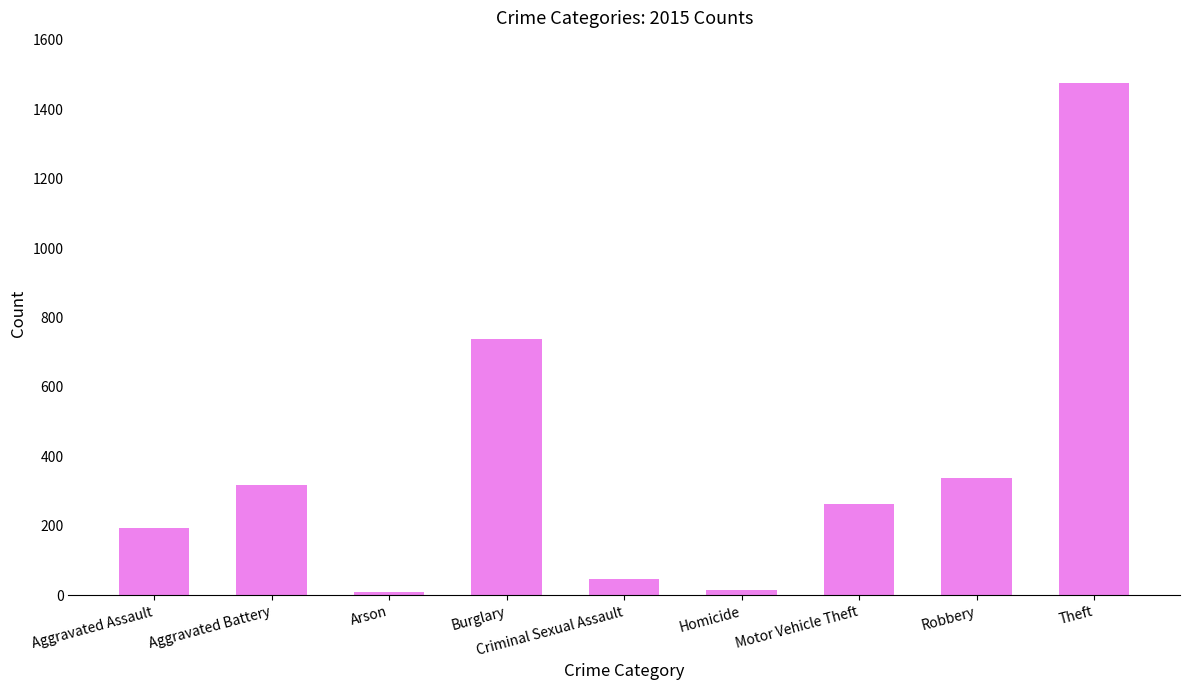

Which has a higher value, Arson or Aggravated Battery?

Aggravated Battery